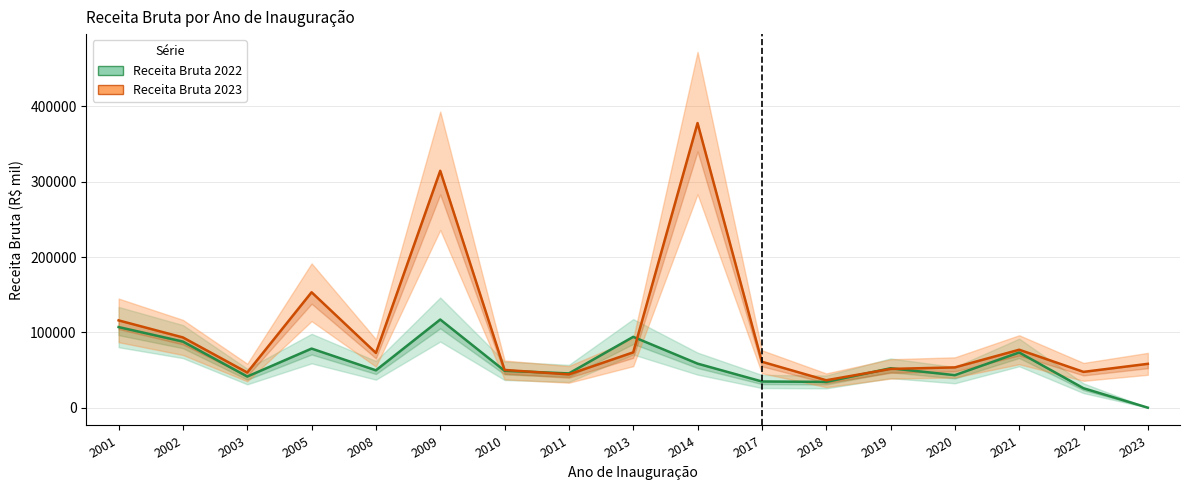

How many categories are shown in the chart?

17